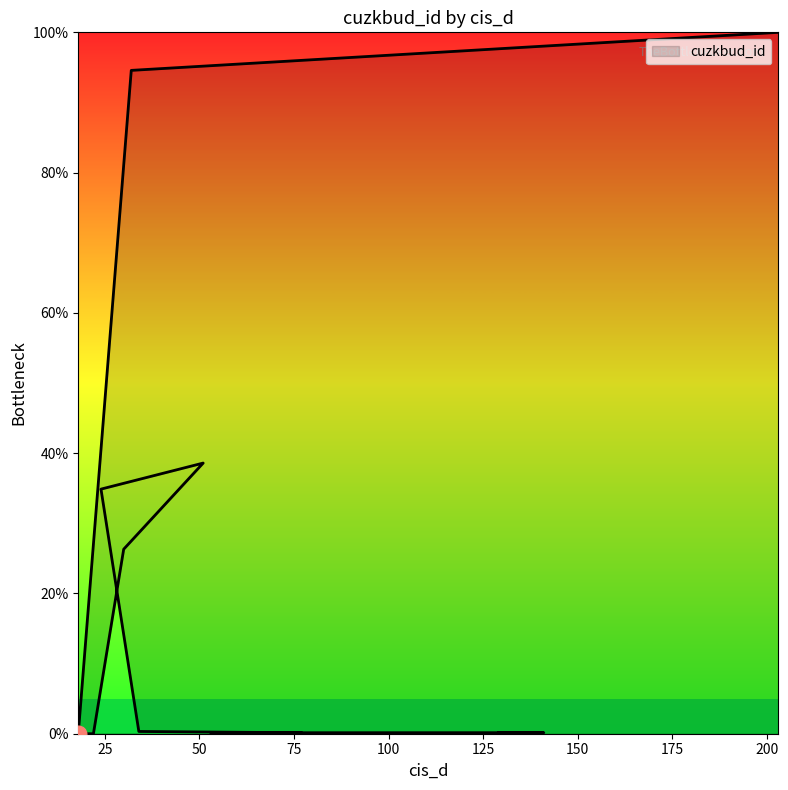

At which category does the chart reach its minimum across all series?

18